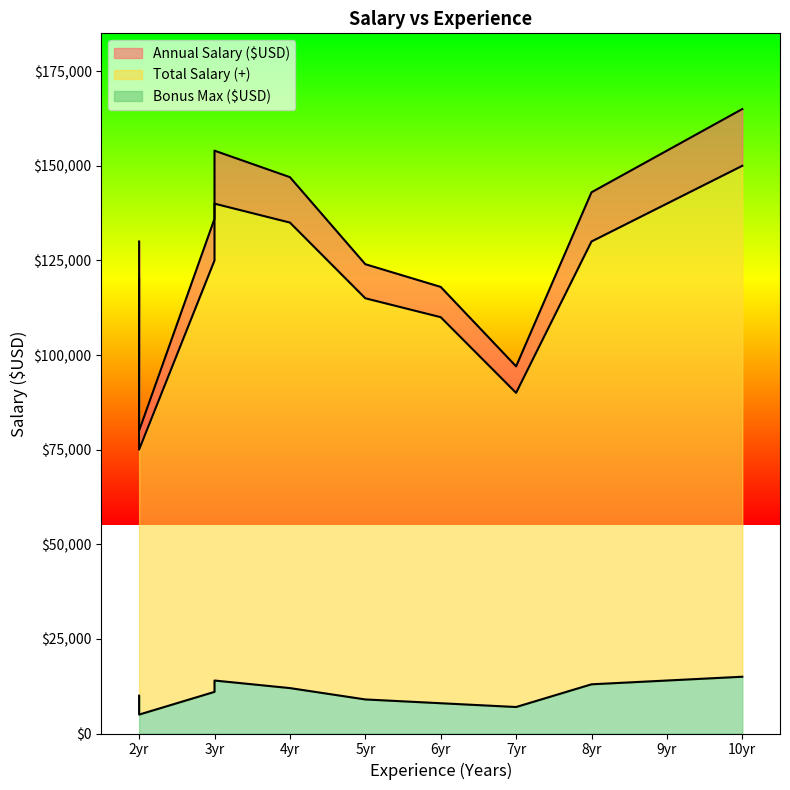

Reading left to right, list all the values displayed in this chart.

Annual Salary ($USD): 120000	135000	75000	110000	125000	90000	150000	130000	140000	115000
Total Salary (+): 130000	147000	80000	118000	136000	97000	165000	143000	154000	124000
Bonus Max ($USD): 10000	12000	5000	8000	11000	7000	15000	13000	14000	9000